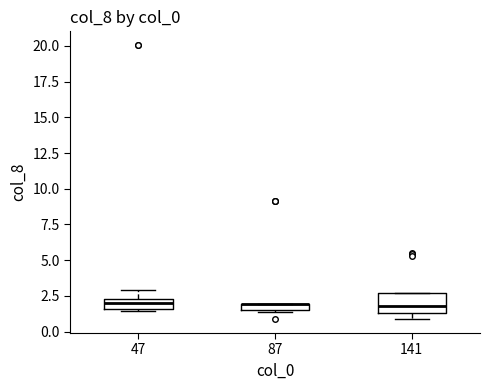

Where is the upper edge of the box at x = 87 on the y-axis? The values are not printed on the chart, so give them approximately, as read against the axis.

2.0